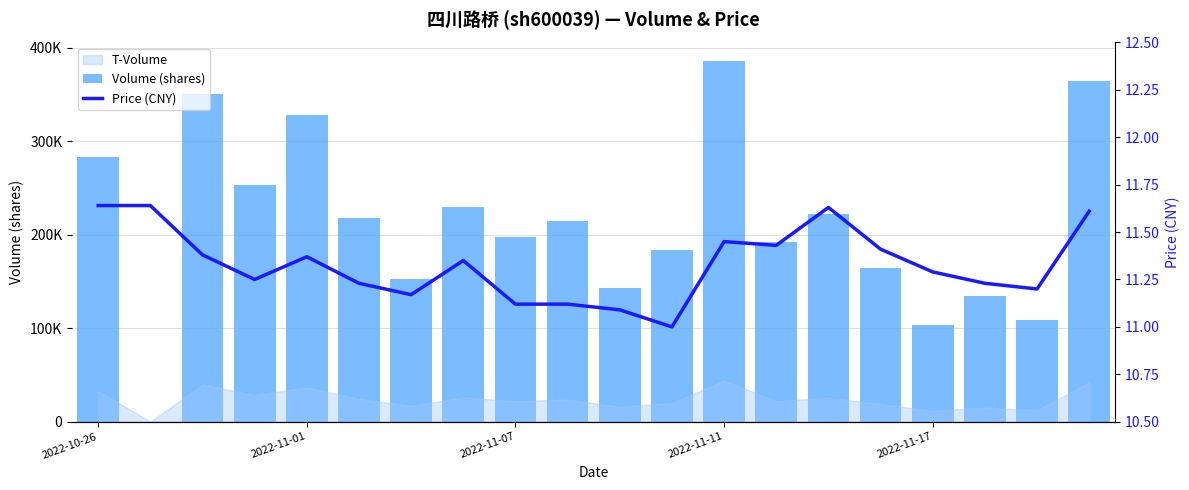

The value of volume at 10 is 49759.5. True or false?

False